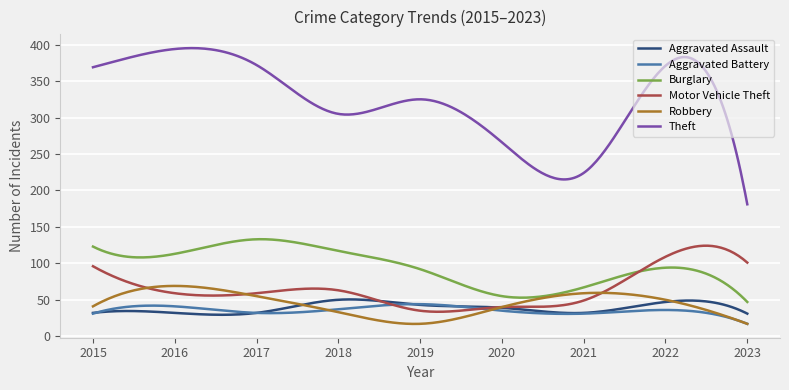

What is the difference between the maximum and minimum values in the Motor Vehicle Theft series?

90.7